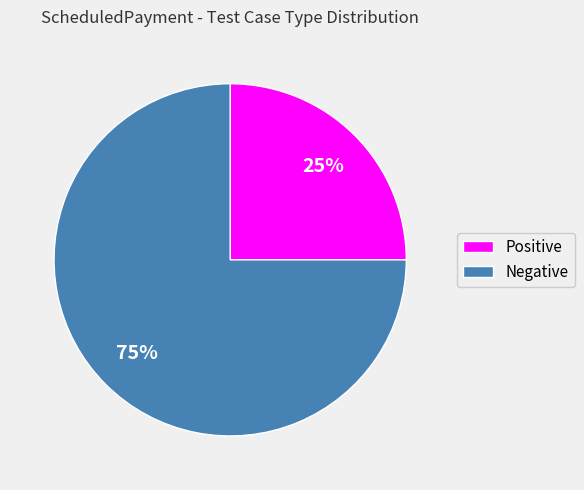

Does any single category account for the majority?

Yes